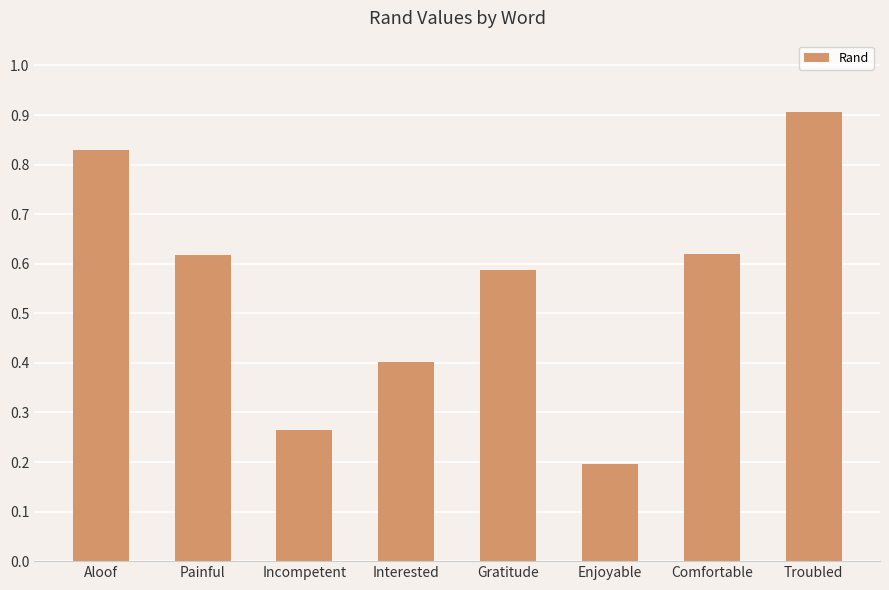

Count the number of categories in the chart.

8